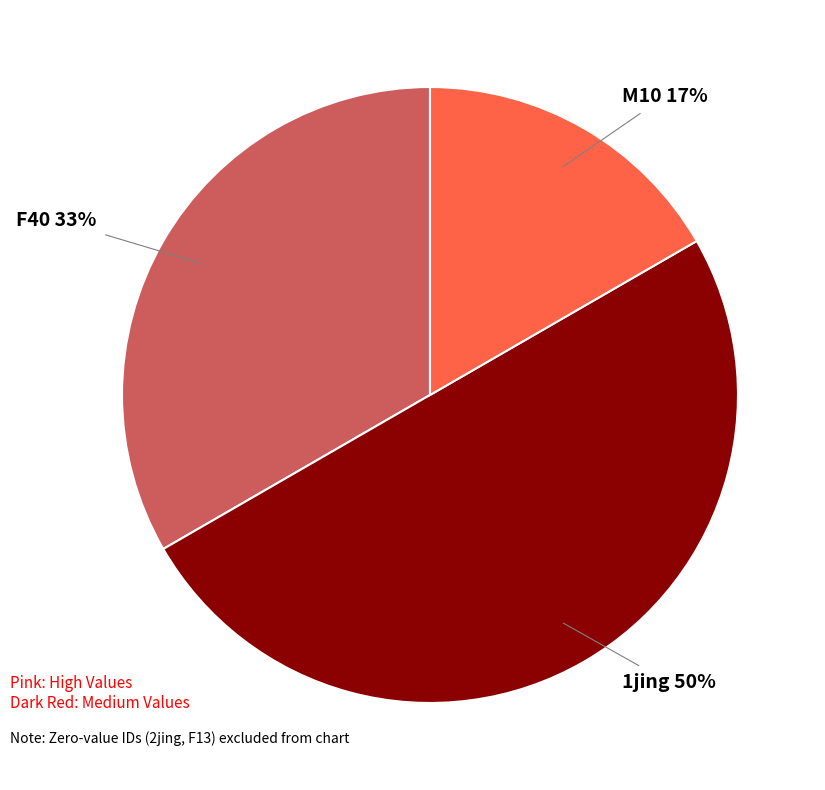

How many segments does this pie chart have?

3